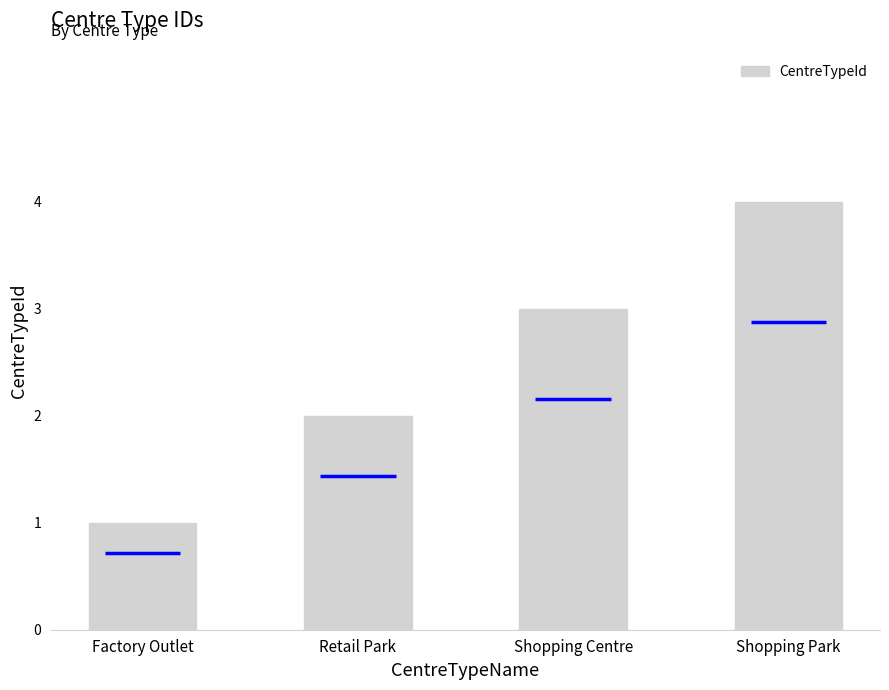

What is the change in value from Factory Outlet to Shopping Centre?

+2